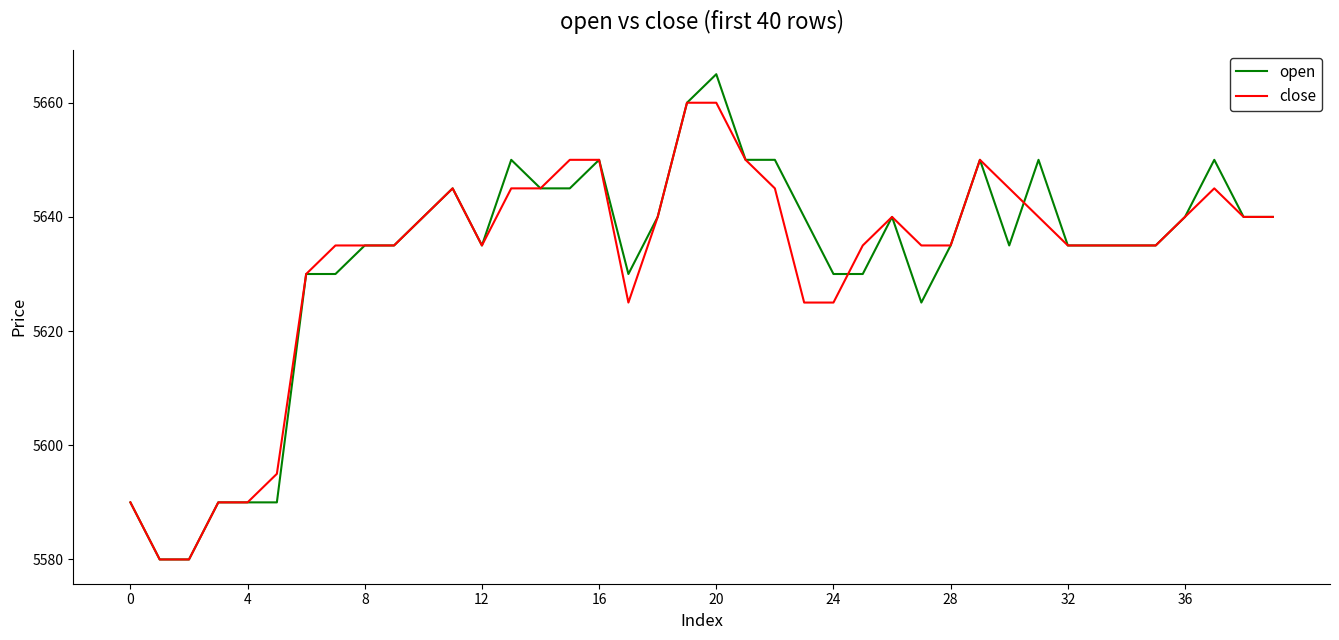

Rank the series by their maximum value, from lowest to highest.

close, open